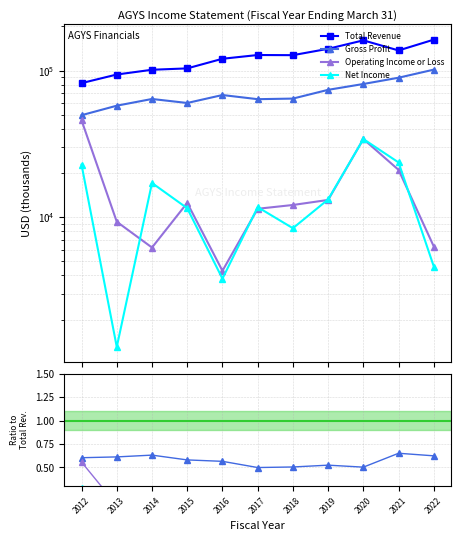

At how many categories does at least one series exceed 127197?

6